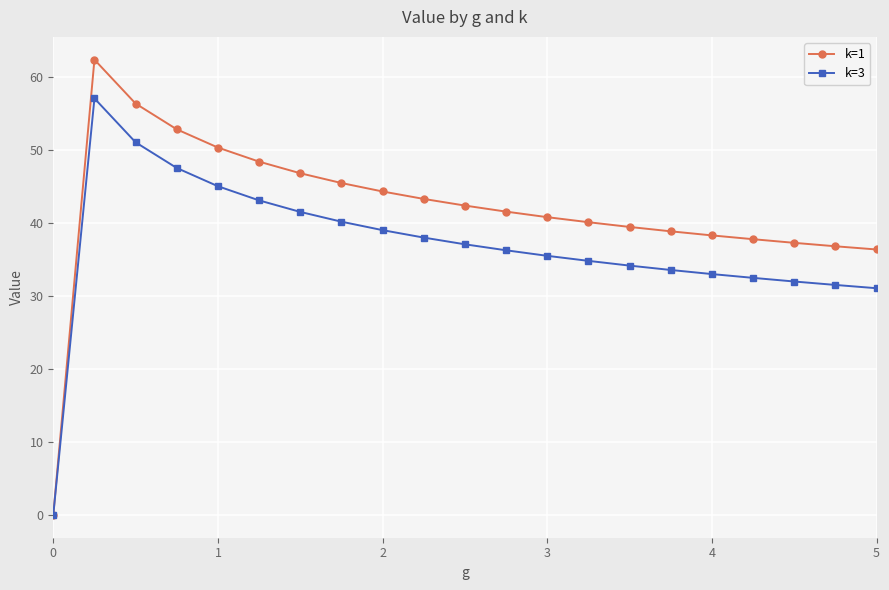

What is the greatest value displayed?

62.4